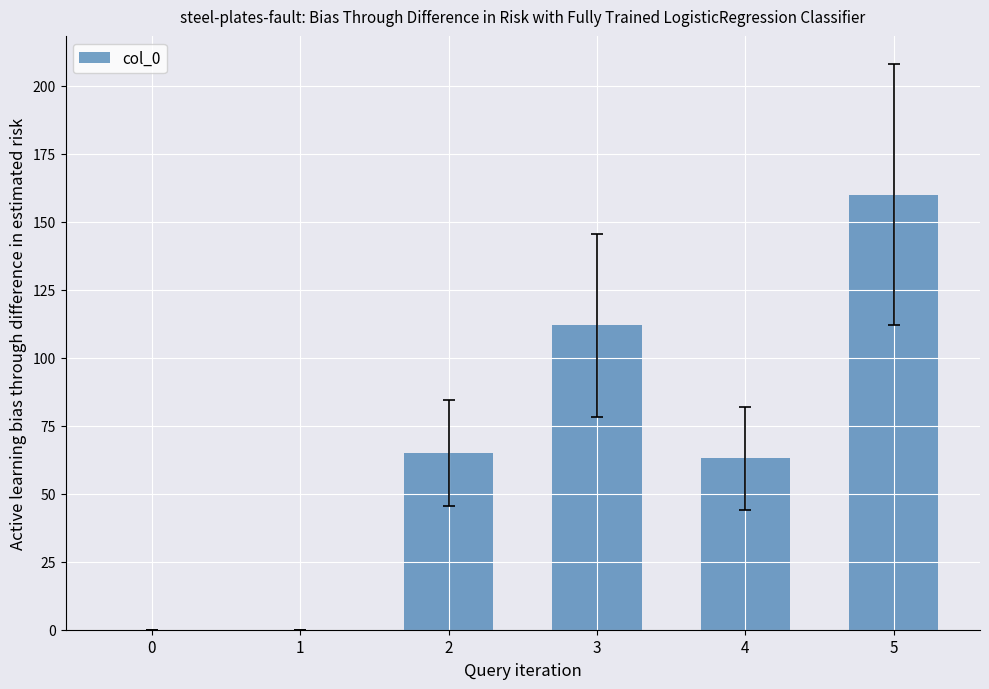

What is the sum of all values?

400